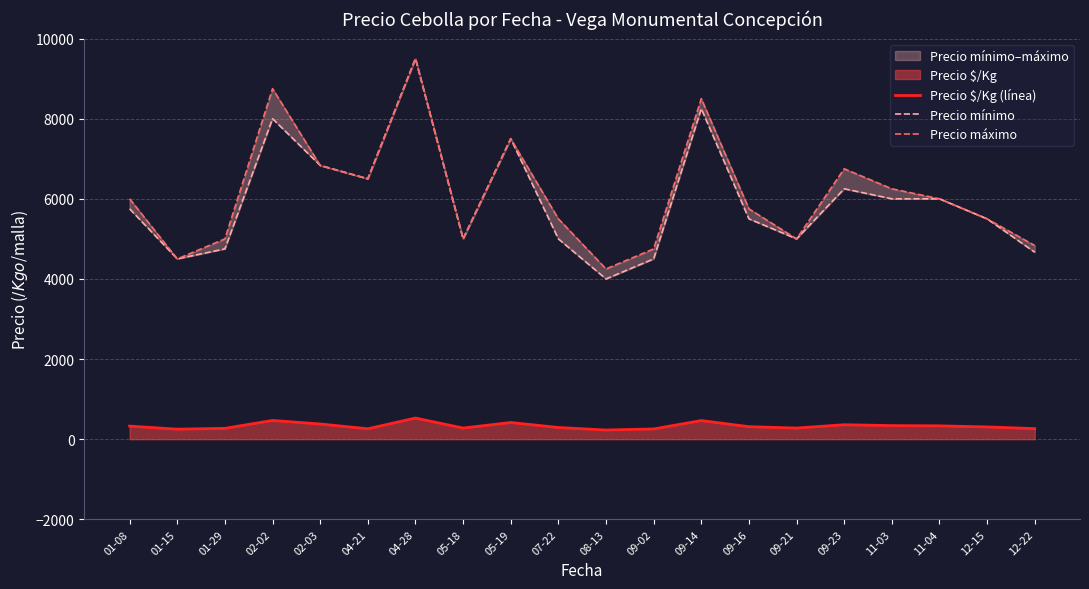

How many interior local valleys does the Precio $/Kg (línea) series have?

5